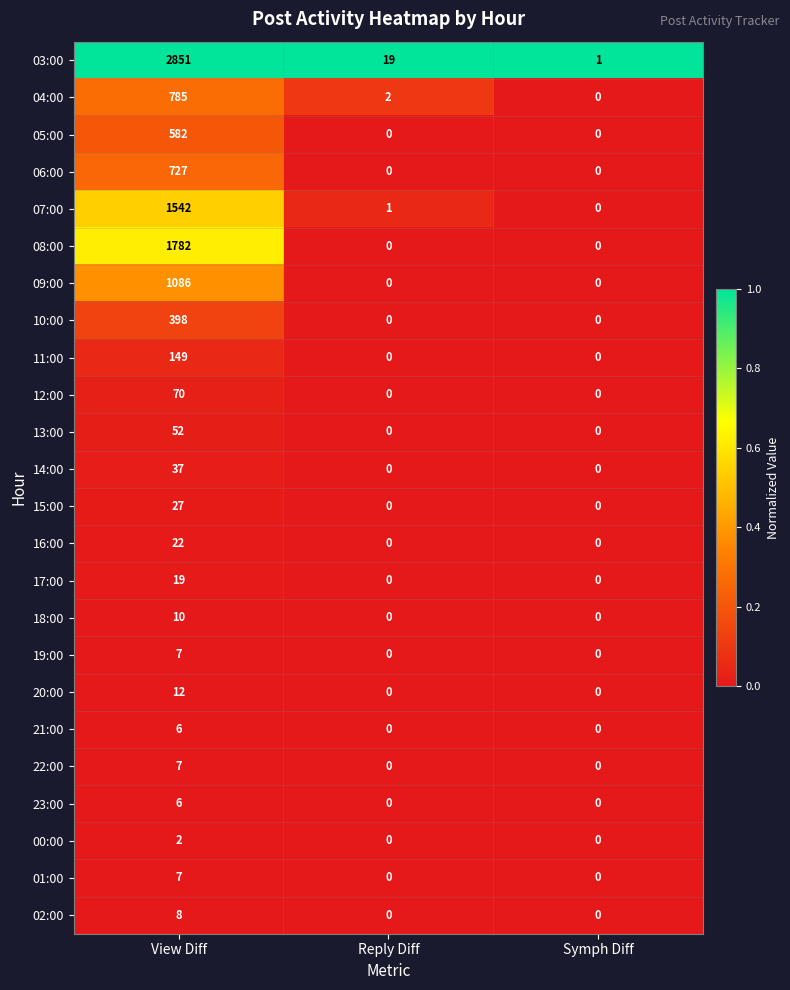

At which category is the sum across all series the highest?

View Diff